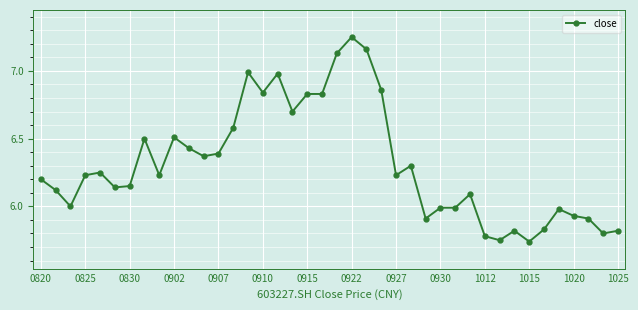

What is the average value?

6.3